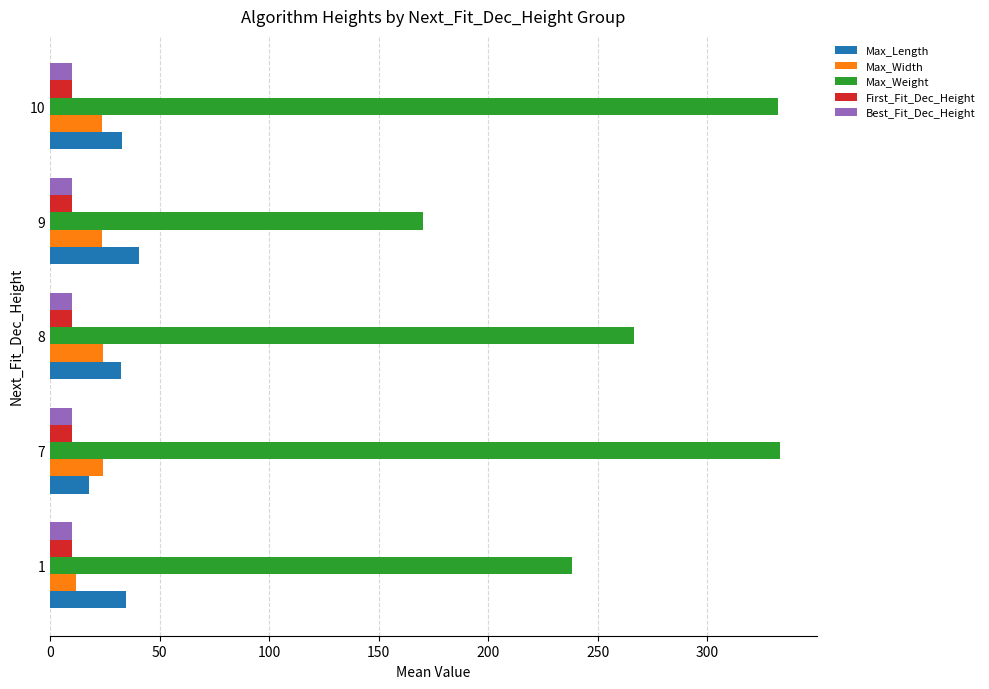

True or false: Max_Weight has a value of 170.2 at 9.

True